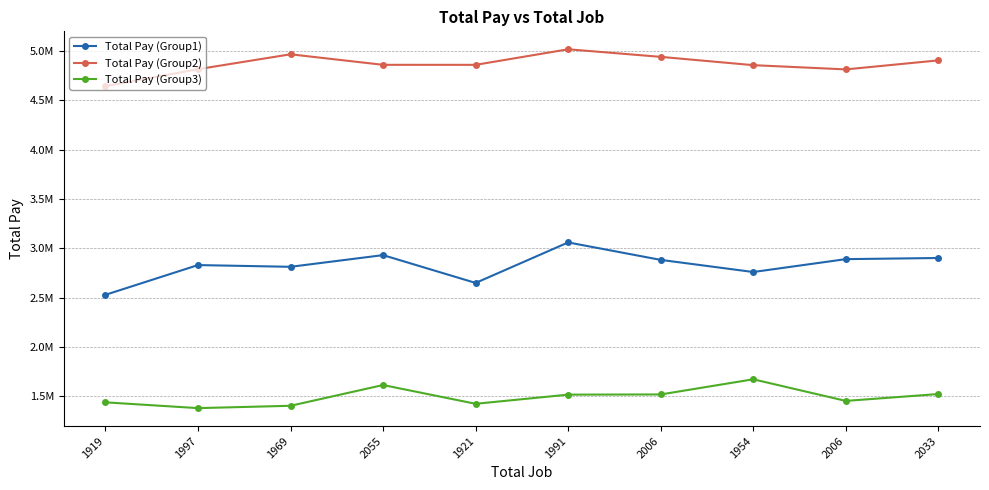

Where is Total Pay (Group2) nearest to the value 4828795?

1997